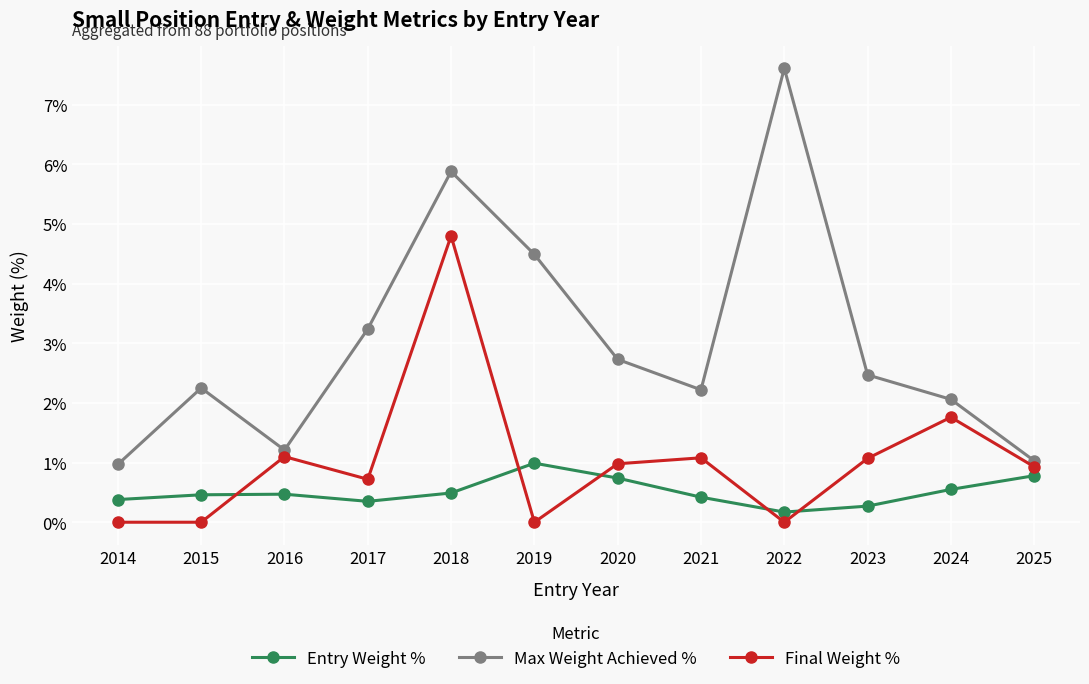

The Max Weight Achieved % series shows 1.0 at 2014. True or false?

True